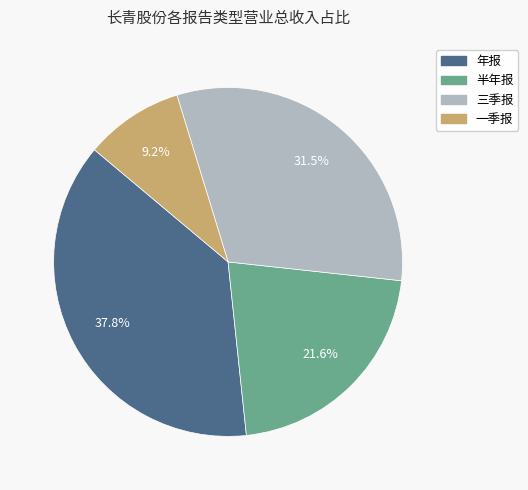

Combined, do 一季报 and 半年报 account for over 50%?

No